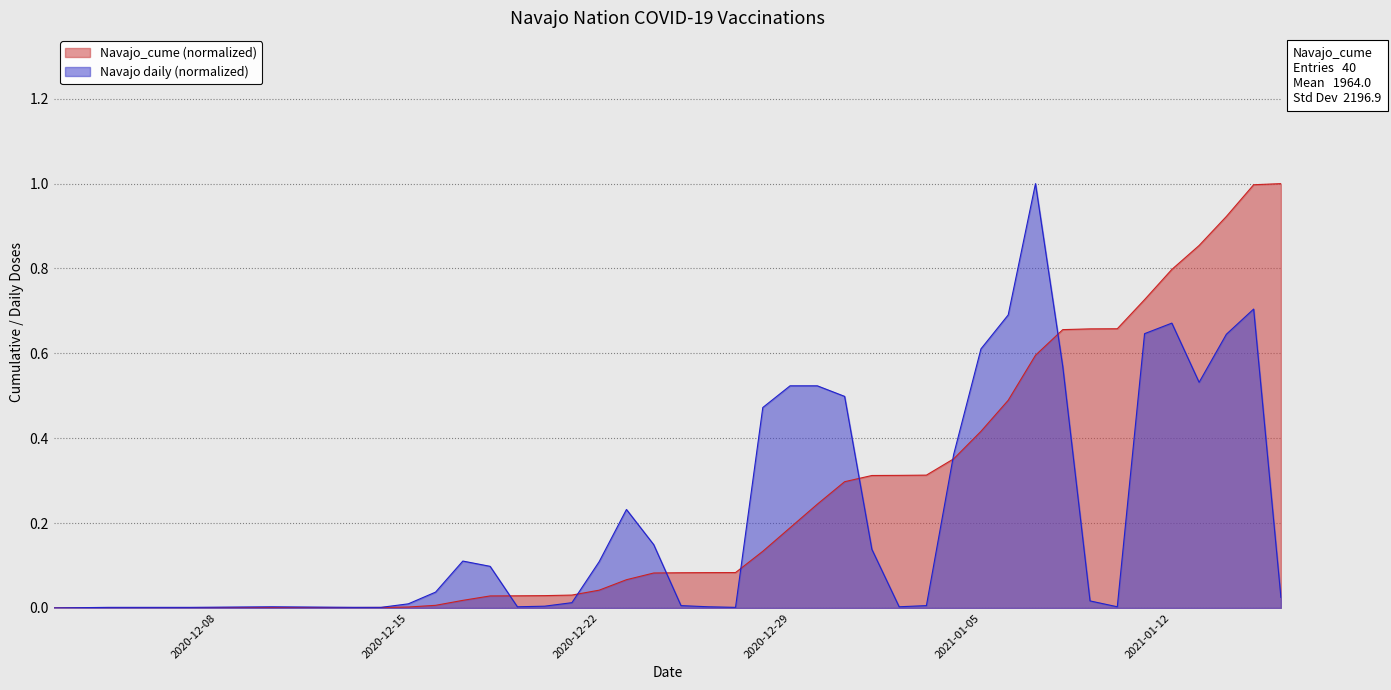

List the series in order of their peak value, highest first.

Navajo_cume, Navajo